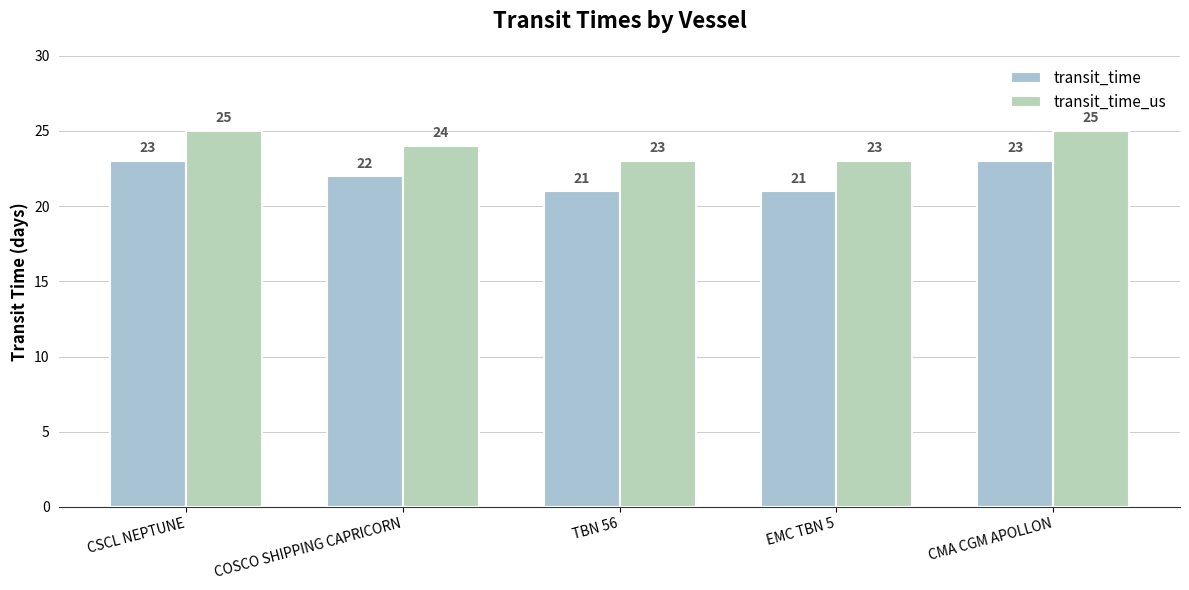

What is the total value across all series at TBN 56?

44